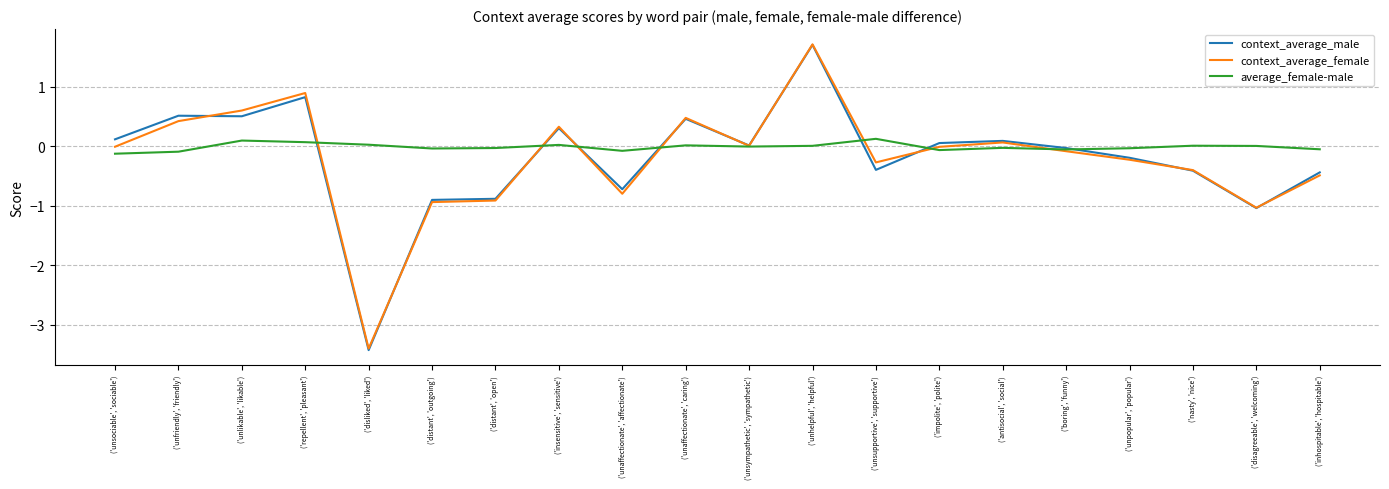

Is it true that context_average_female equals -1.3 at ('distant', 'outgoing')?

False